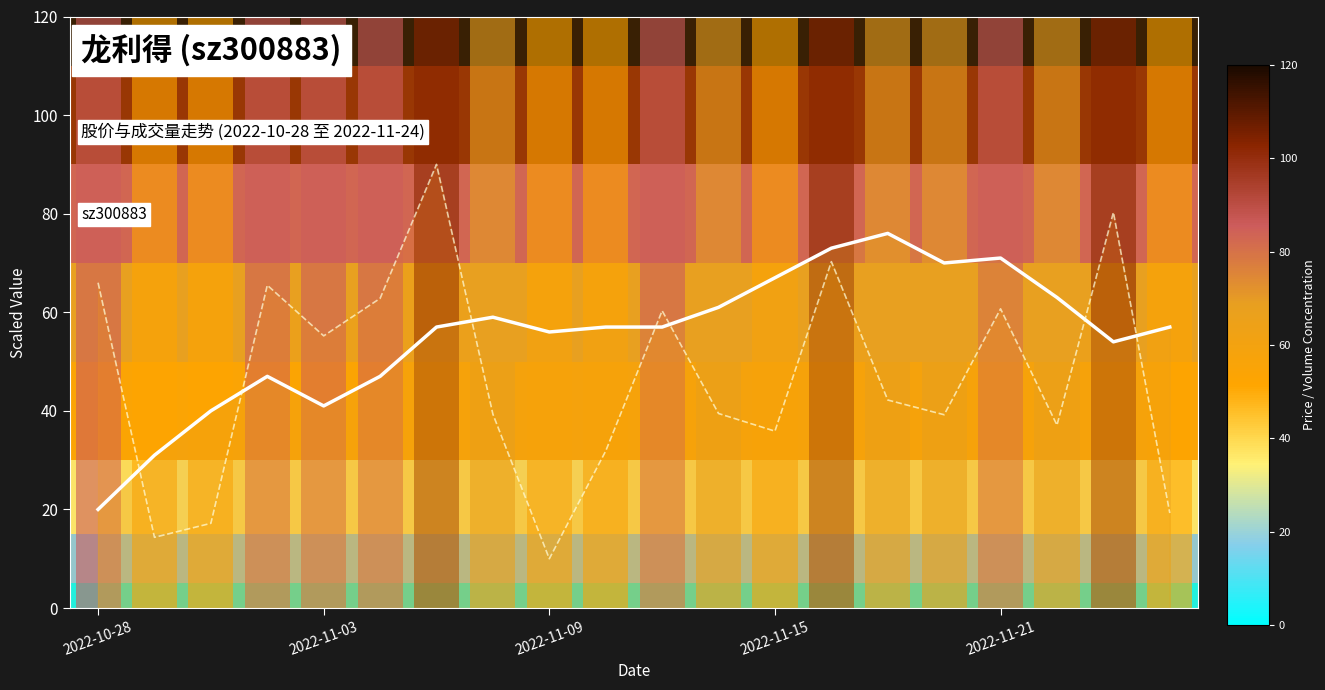

What is the greatest value displayed?

90.0